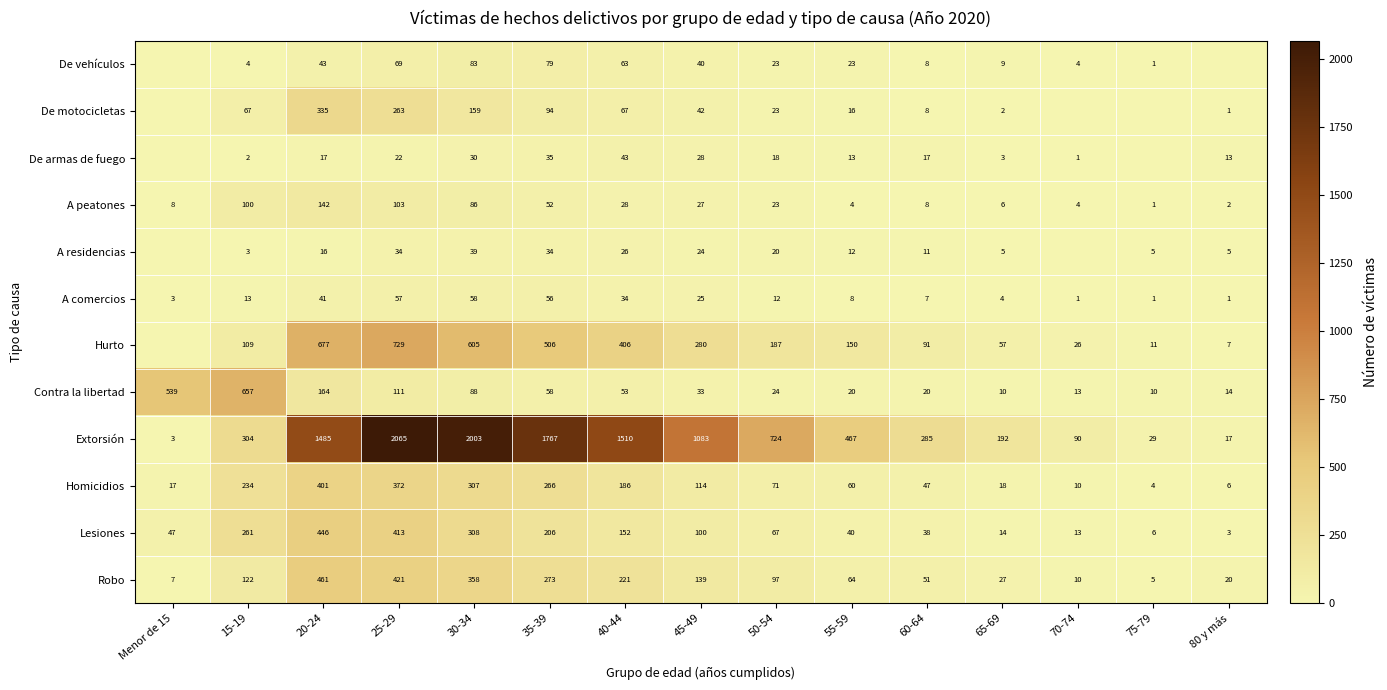

Is the value of Lesiones at 30-34 greater than the value of Hurto at 40-44?

No